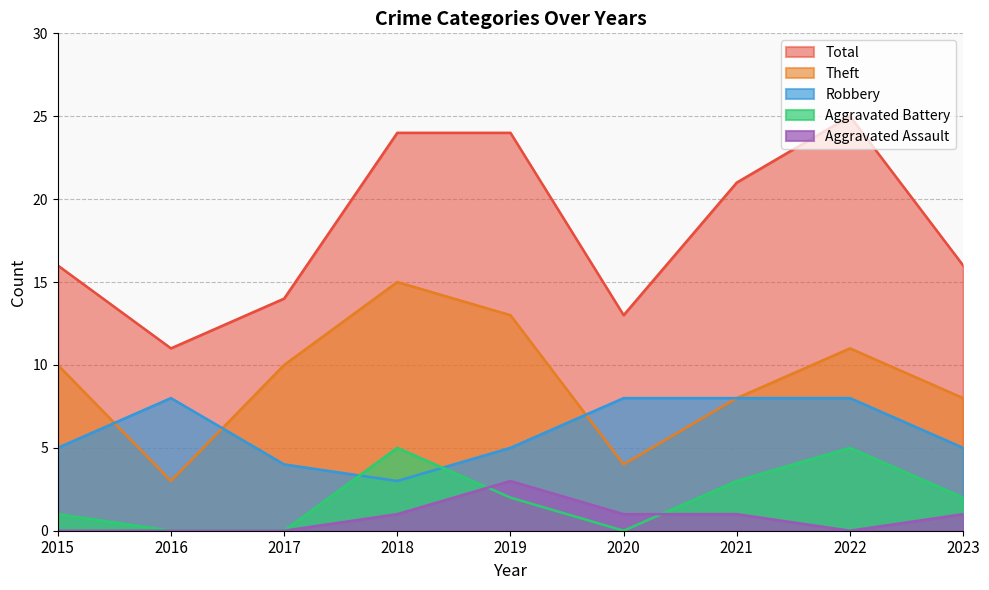

Between 2023 and 2015, which is larger?

2023